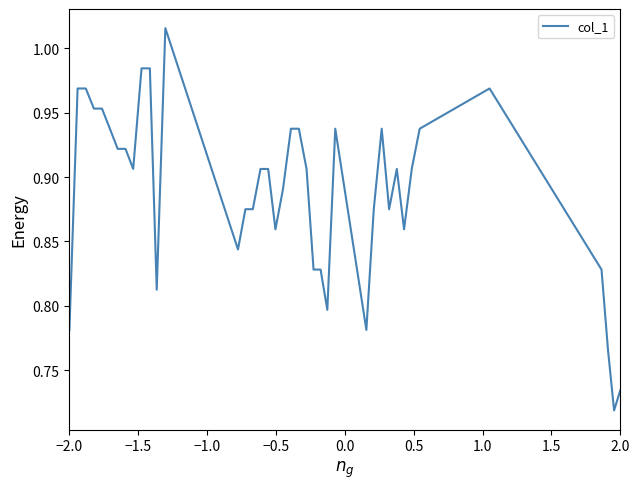

What is the difference between the maximum and minimum values?

0.3